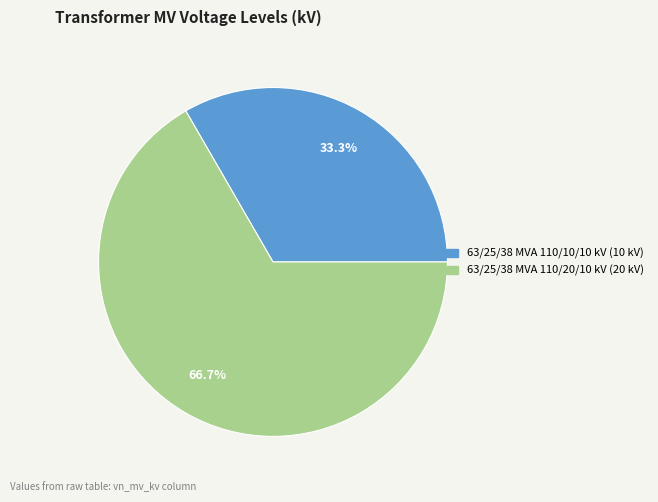

How many segments does this pie chart have?

2